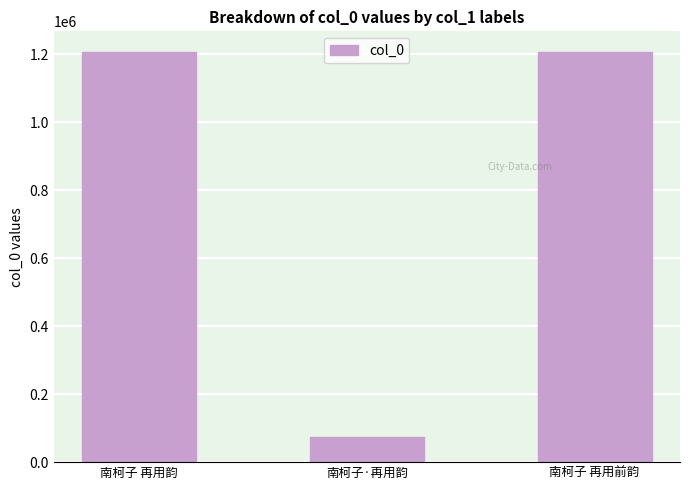

Where does the data first go above 1206803?

南柯子 再用韵